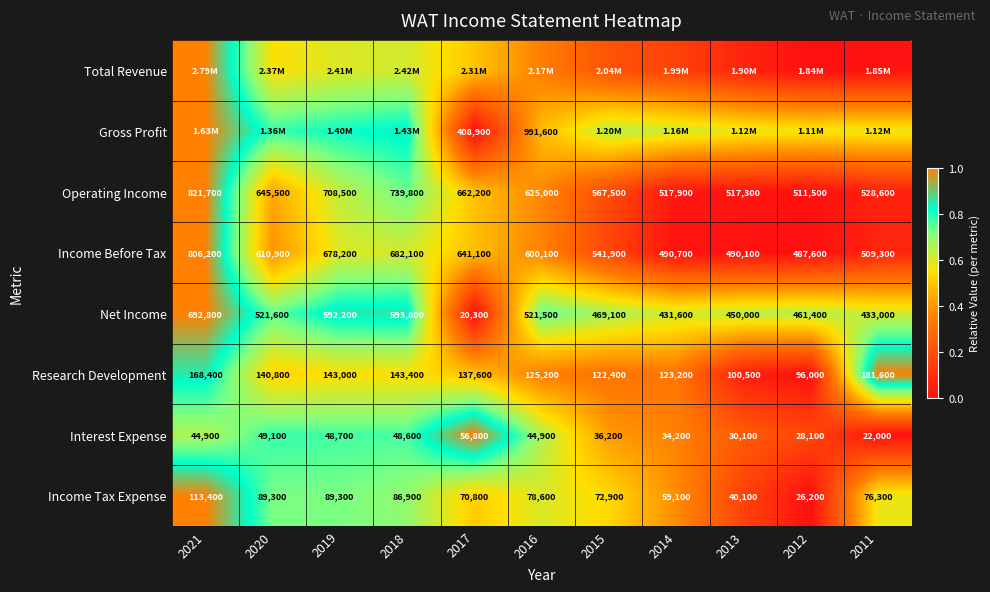

List the labels in order of Income Before Tax value, largest first.

2021, 2018, 2019, 2017, 2020, 2016, 2015, 2011, 2014, 2013, 2012